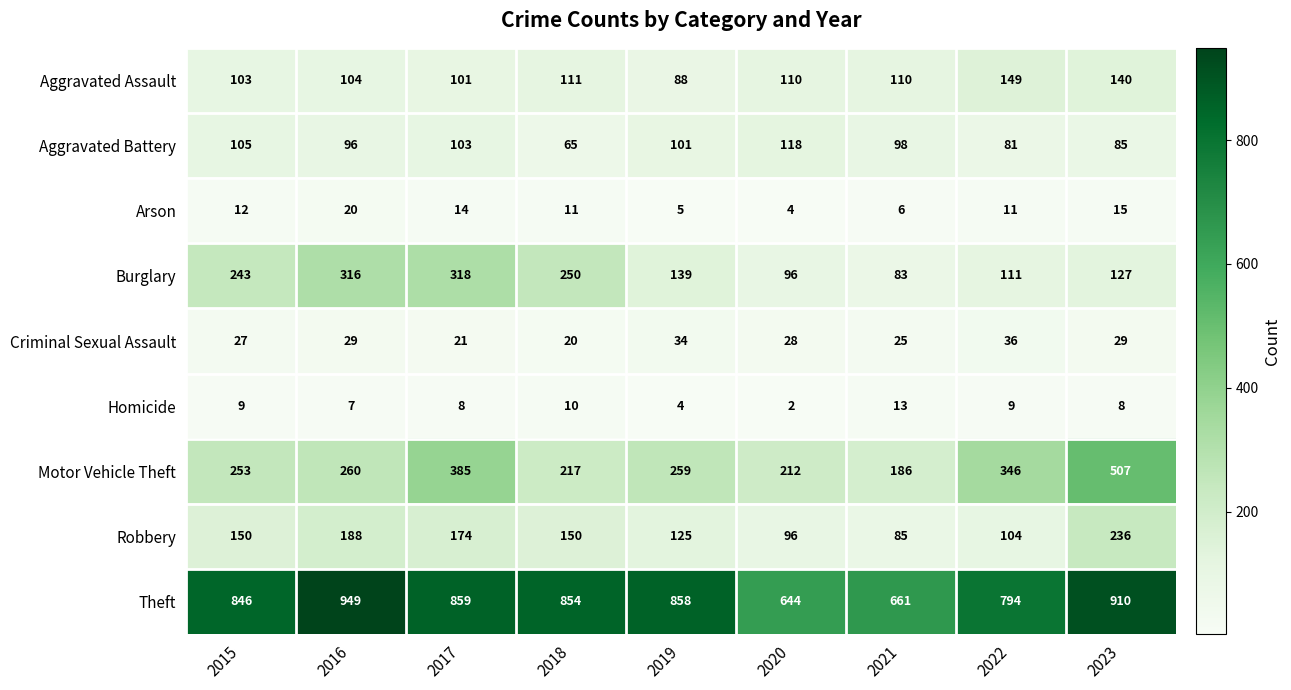

What is the difference between the highest and lowest values at 2015?

837